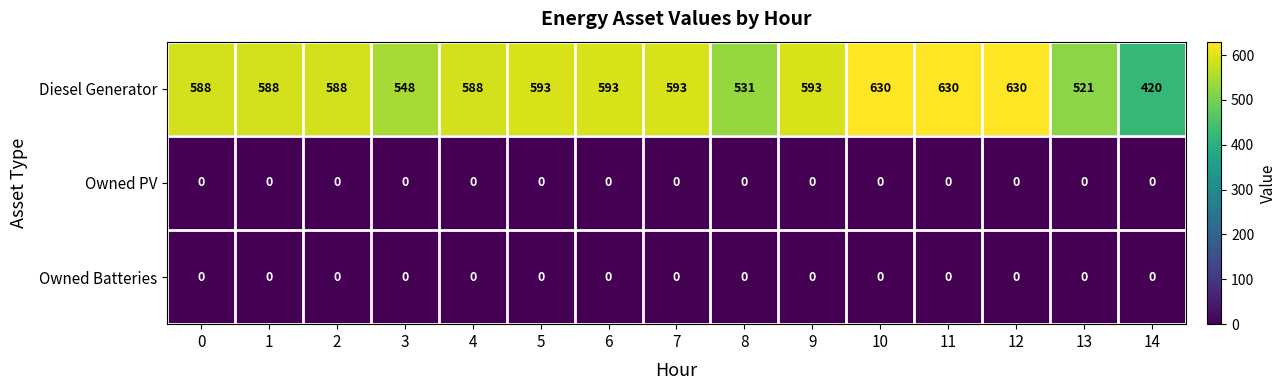

Is it true that Diesel Generator equals 133 at 1?

False